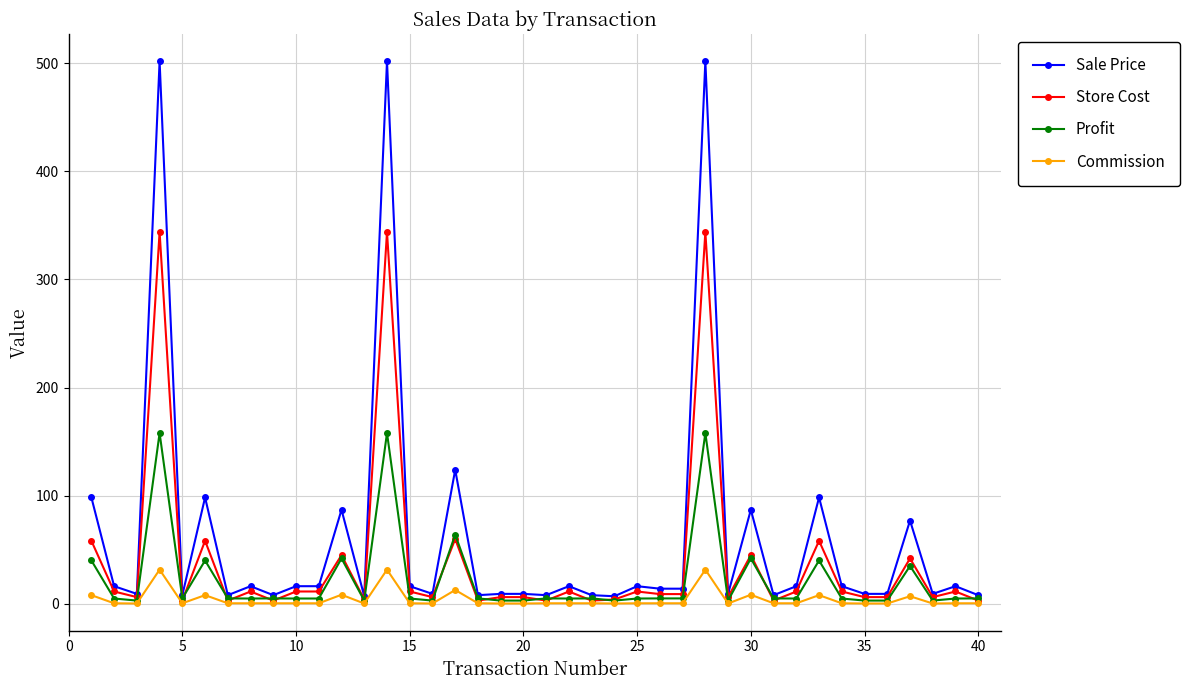

What are all the series names shown in the legend?

Sale Price, Store Cost, Profit, Commission